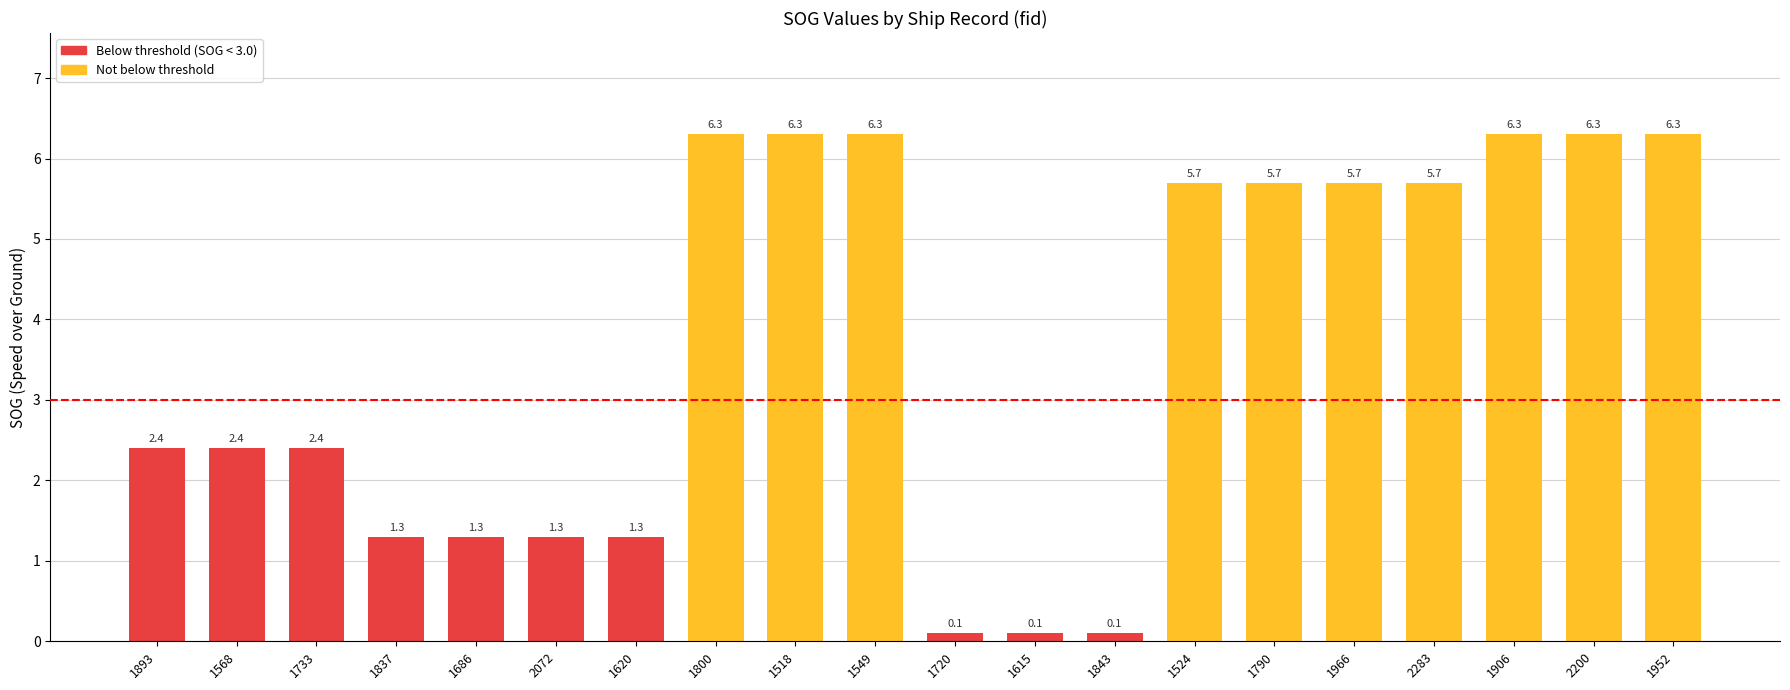

What is the sum of the values at 1837 and 1686?

2.6